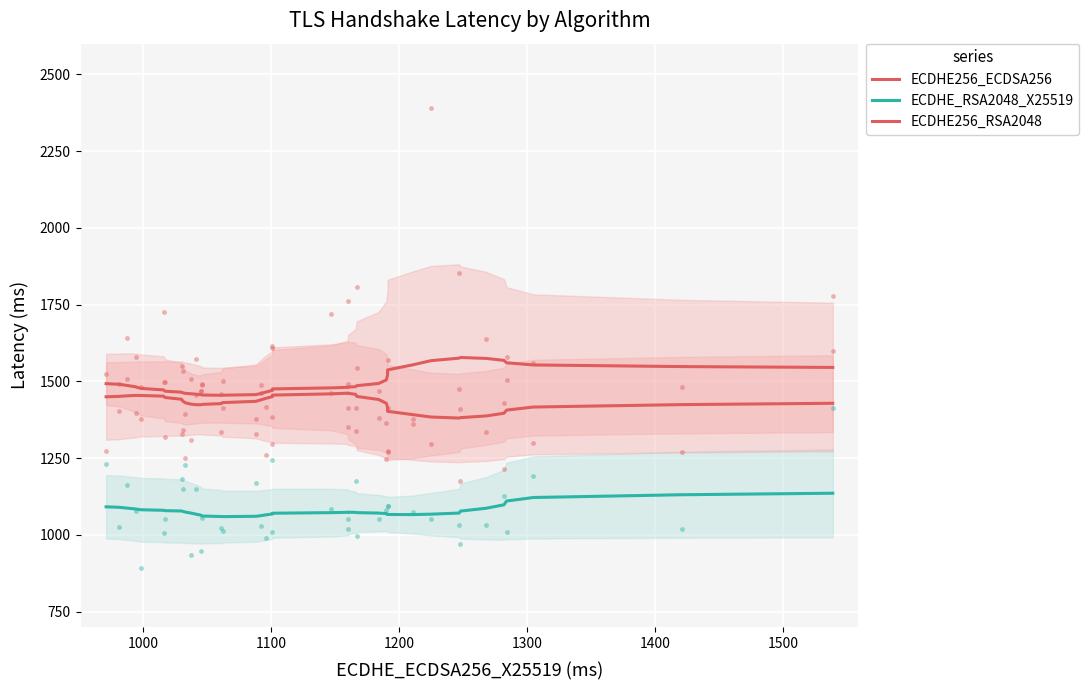

Which series has the widest spread of Y values?

ECDHE256_ECDSA256